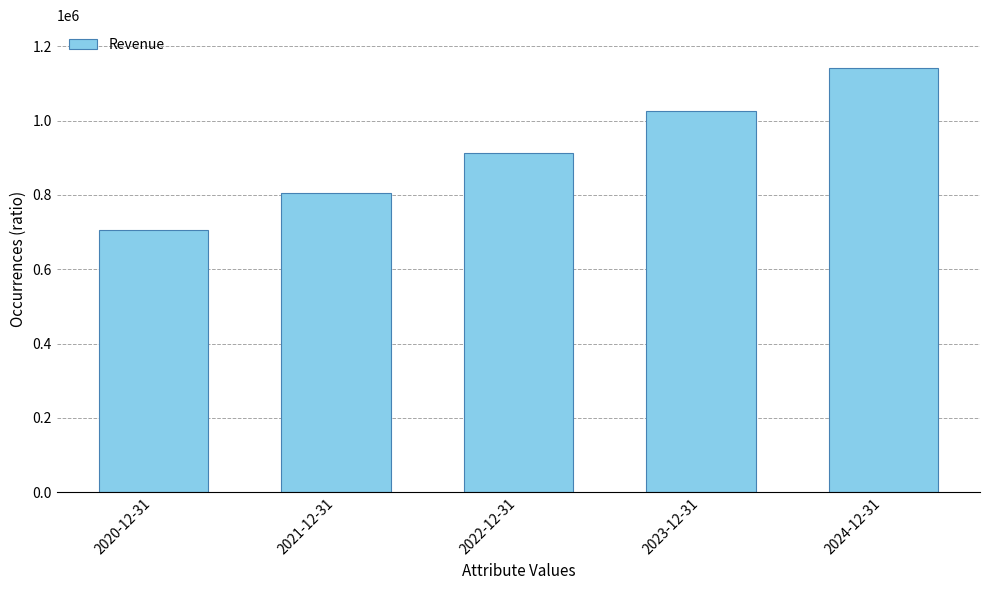

Rank the categories by value from lowest to highest.

2020-12-31, 2021-12-31, 2022-12-31, 2023-12-31, 2024-12-31